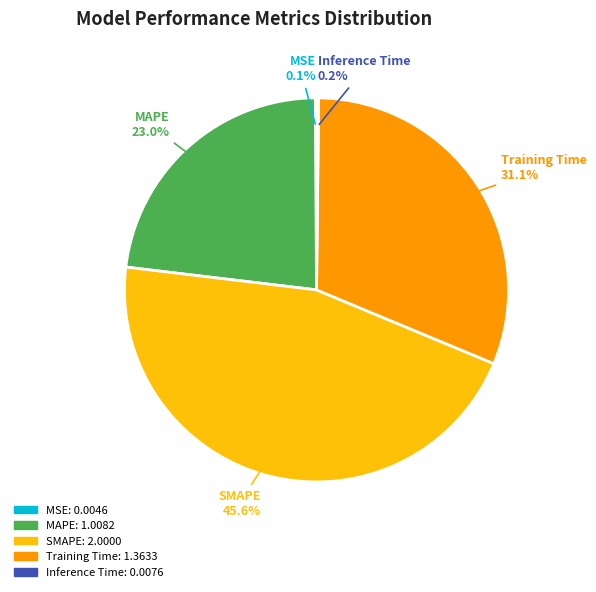

How much of the chart is everything except MAPE?

77.0%